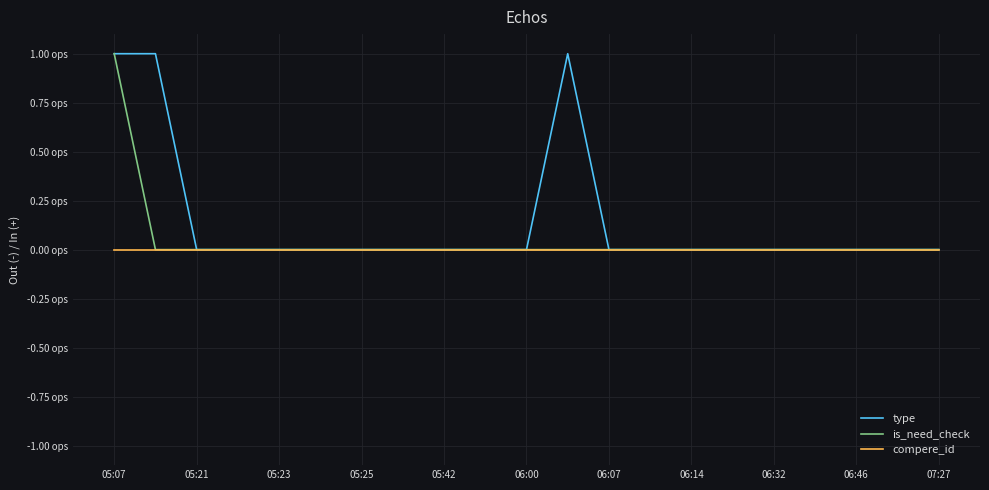

Does the chart display data point markers on the line(s)?

No